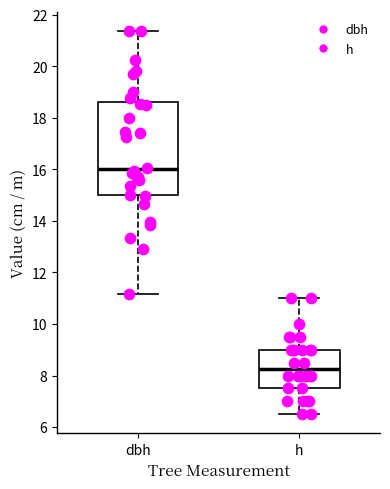

Which box is the tallest, from its lower edge to its upper edge?

dbh